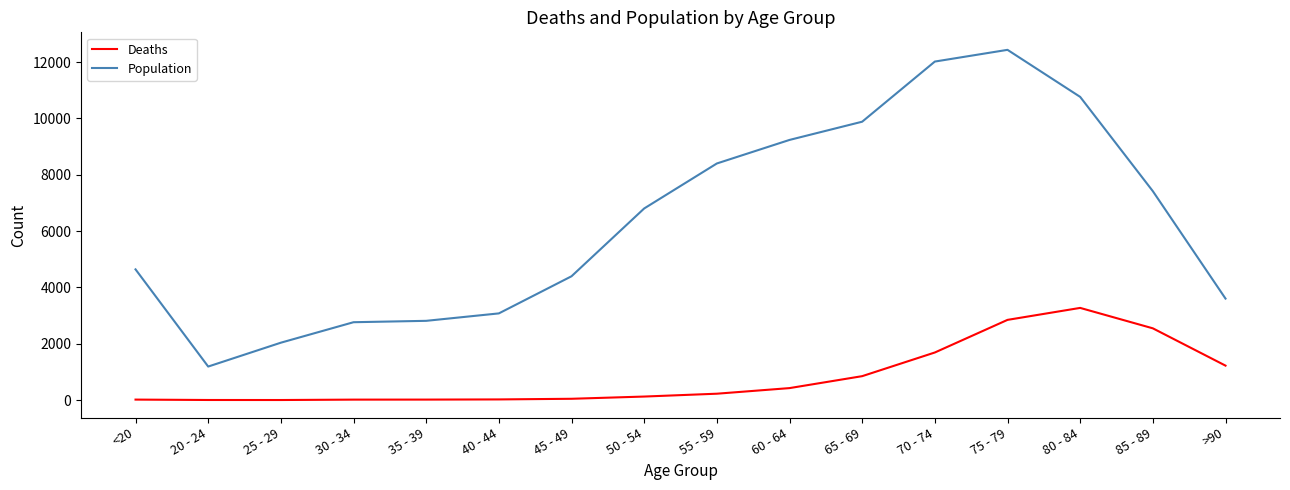

What is the smallest value displayed?

3